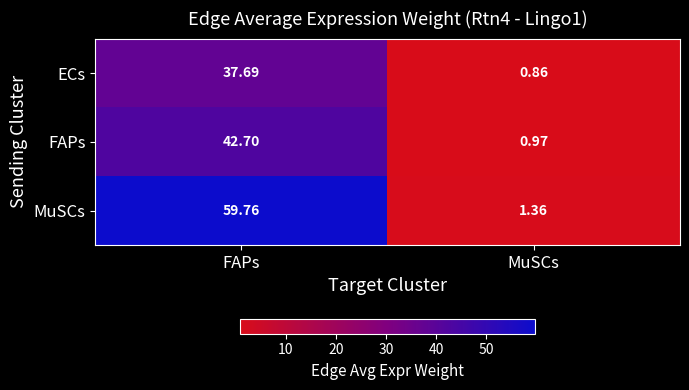

Which series changed the most between FAPs and MuSCs?

MuSCs